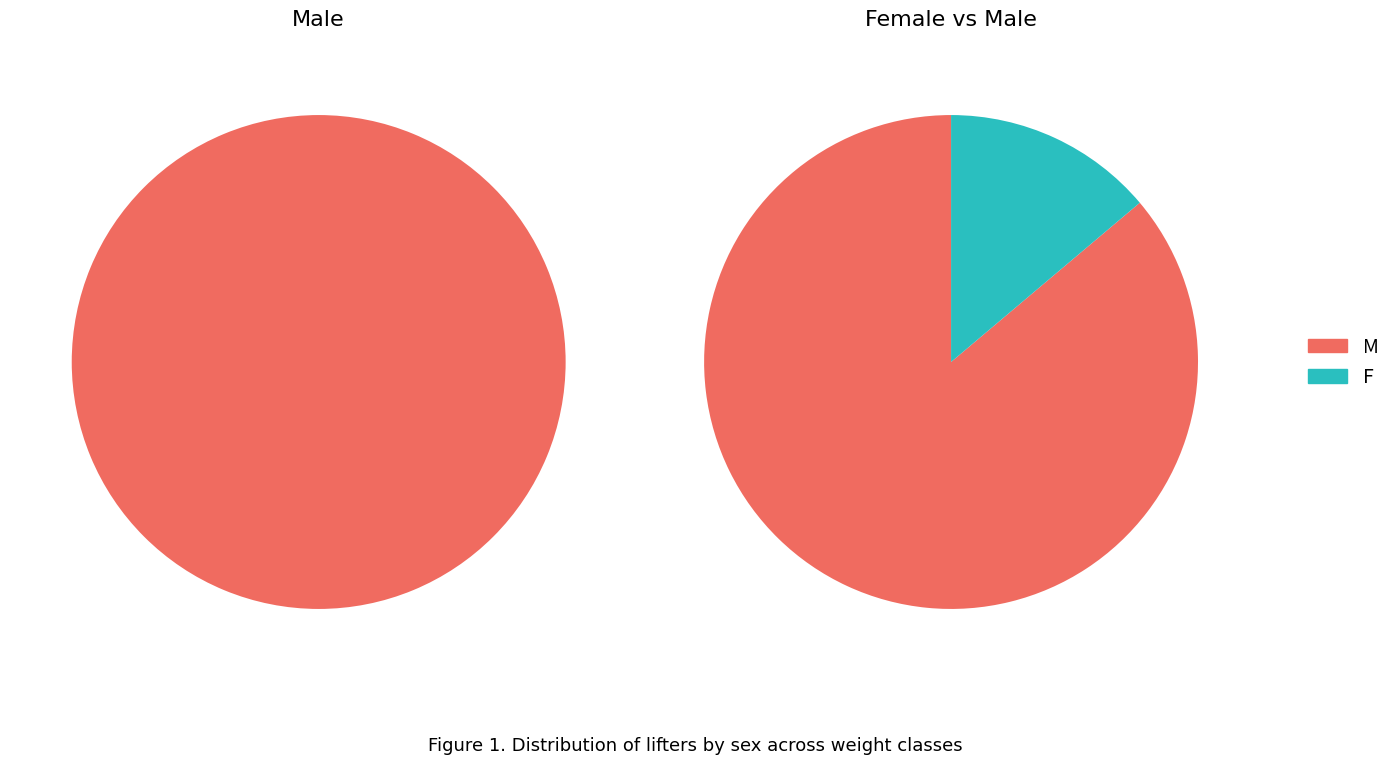

How many slices are in this pie chart?

2